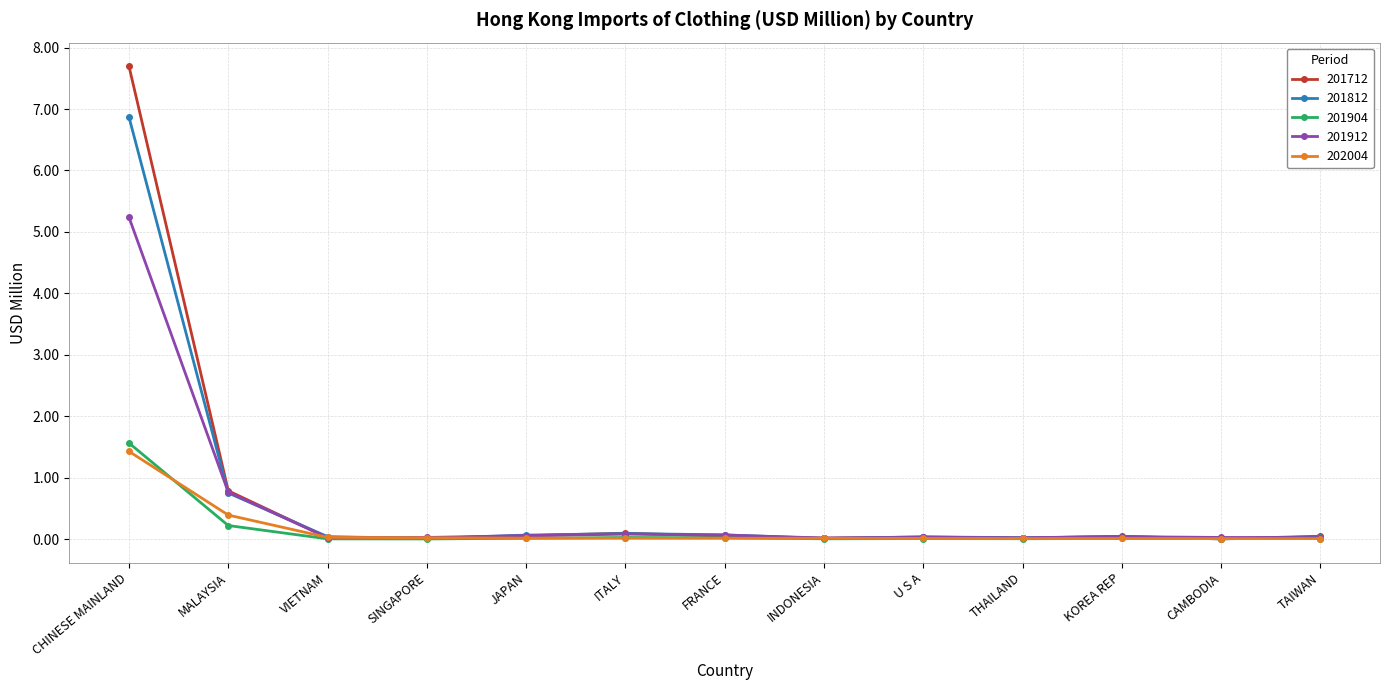

At which label is 201812 closest to 3?

MALAYSIA